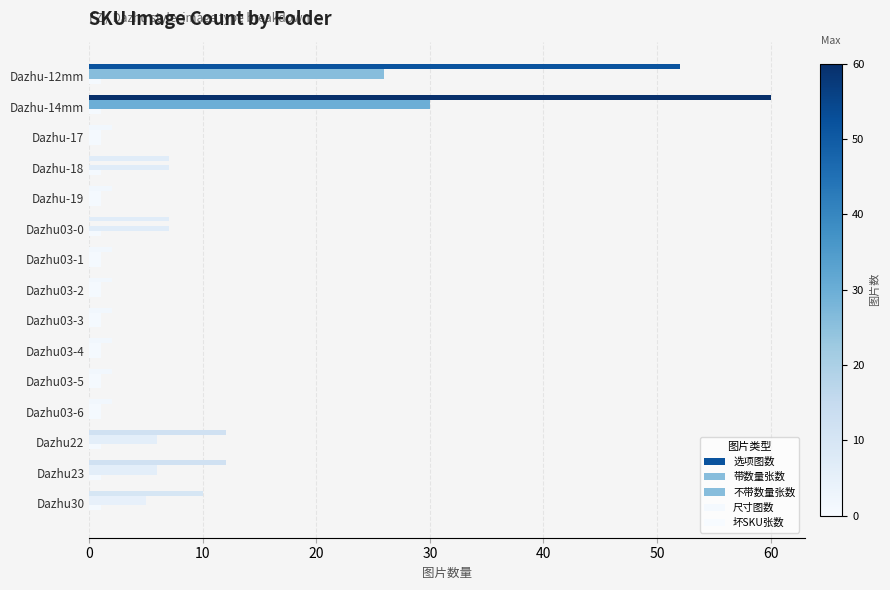

How many categories are shown in the chart?

15